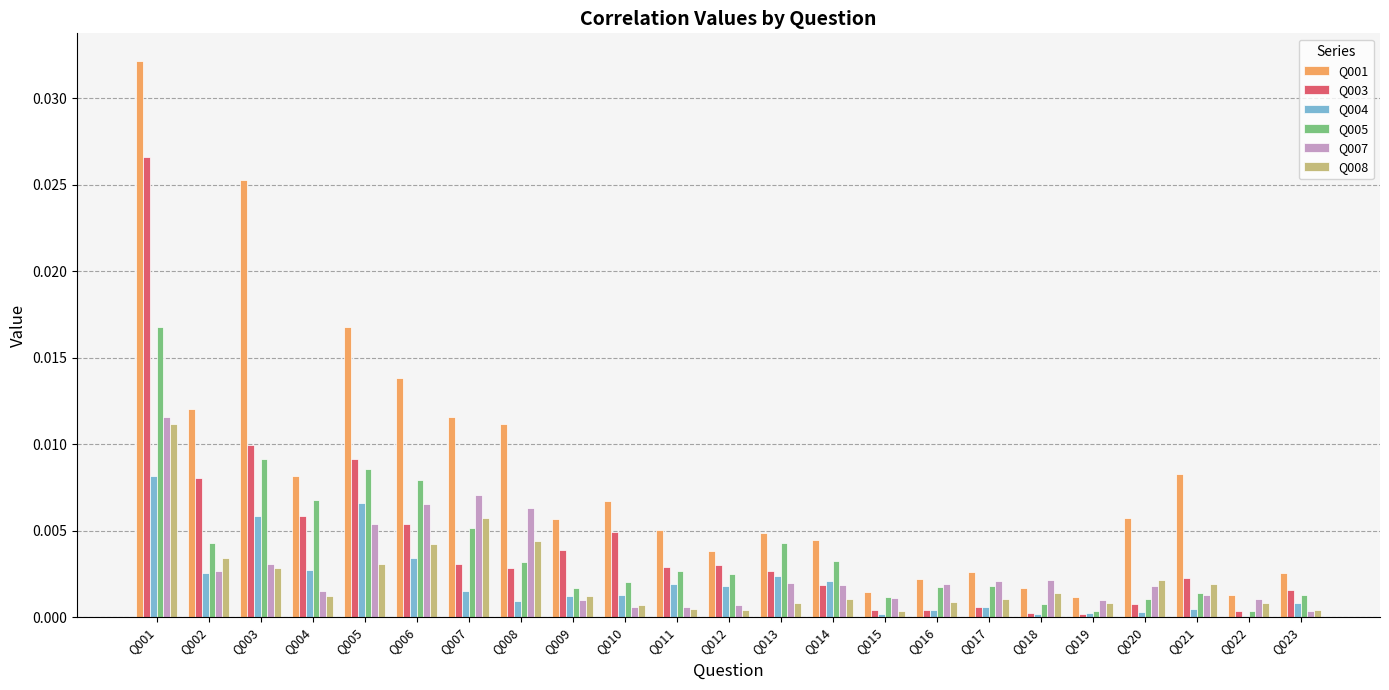

Which category has the highest value in the Q007 series?

Q001